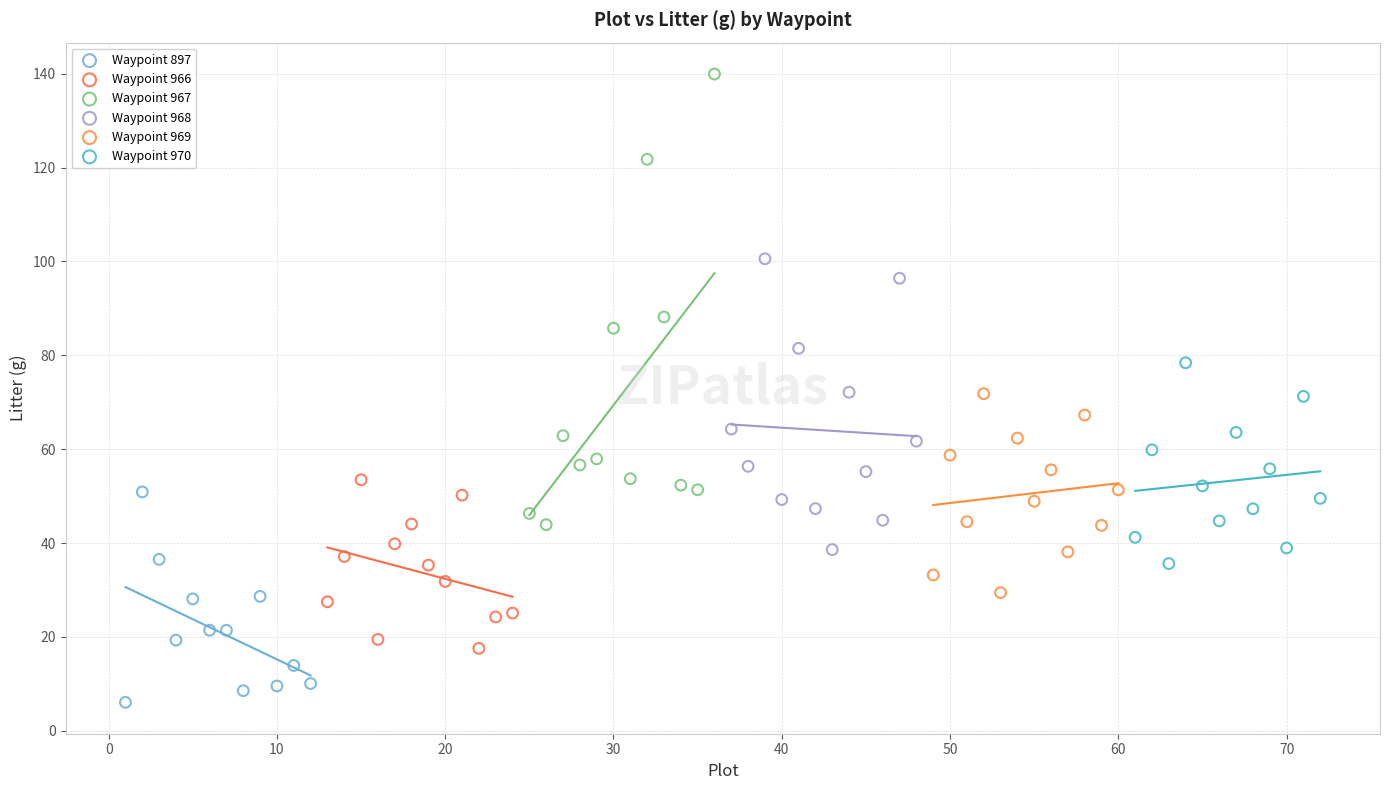

Which series contains the highest Y value?

Waypoint 967